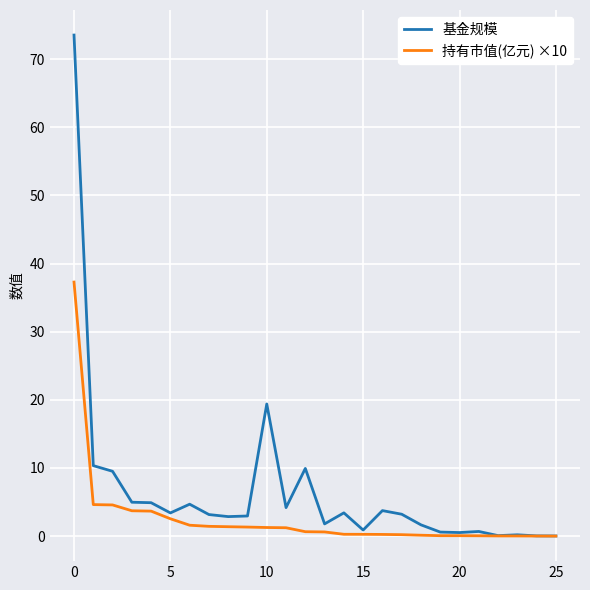

How many series are shown in this chart?

2